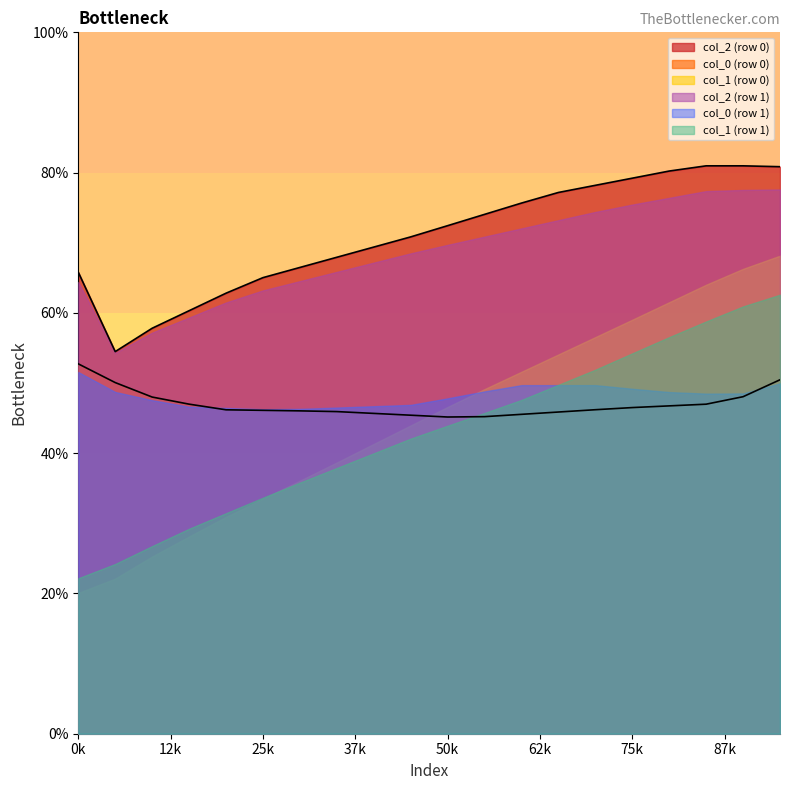

What is the minimum value shown in the chart?

20.1